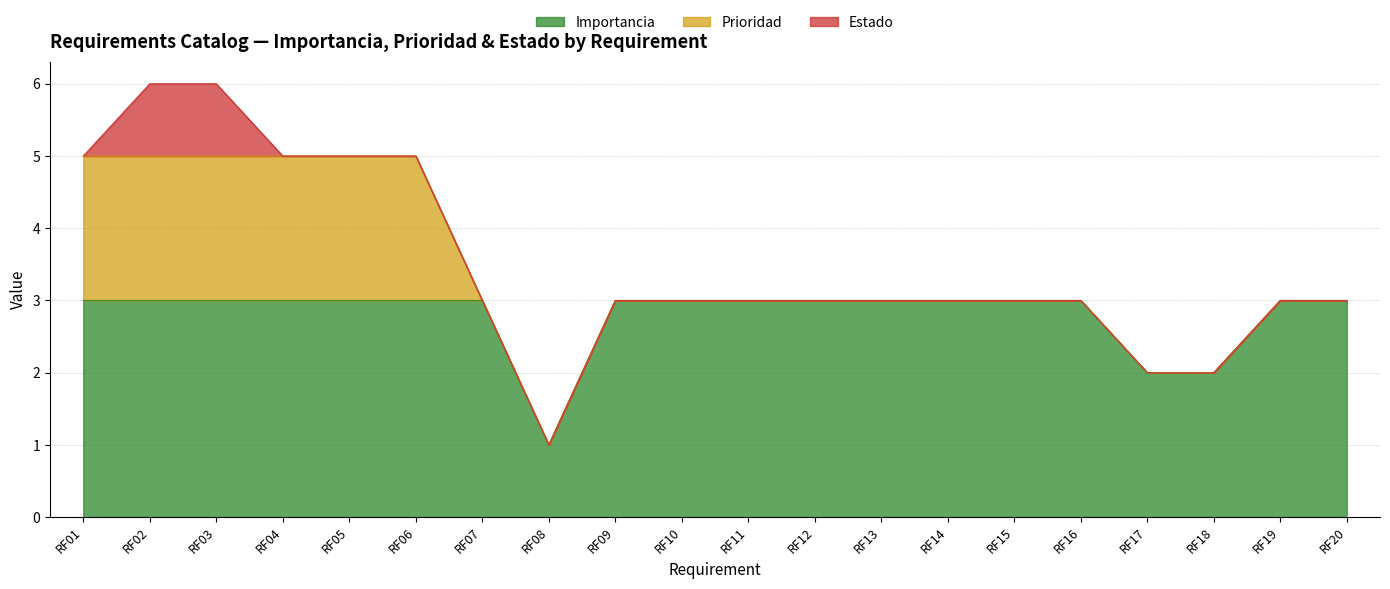

How many lines are shown in the chart?

3